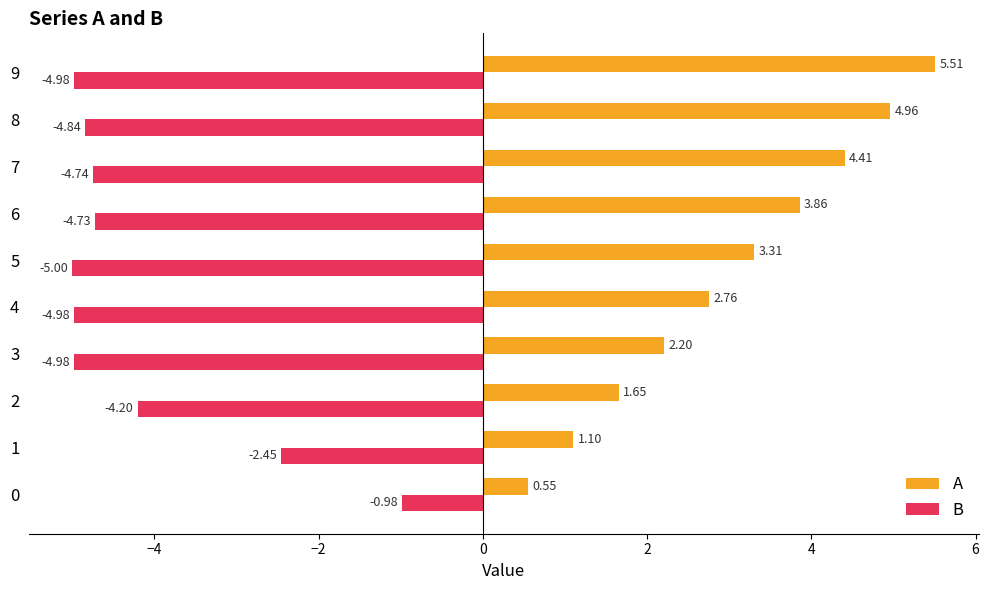

What is the difference between the highest and lowest values at 5?

8.3